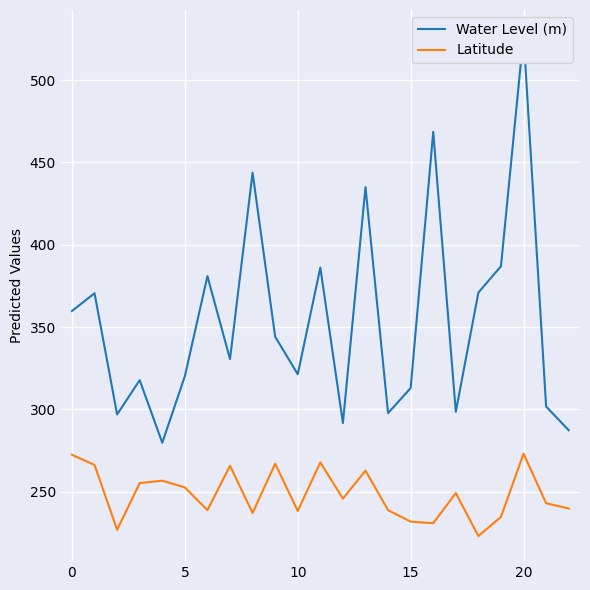

What is the highest value of the Latitude series?

273.2